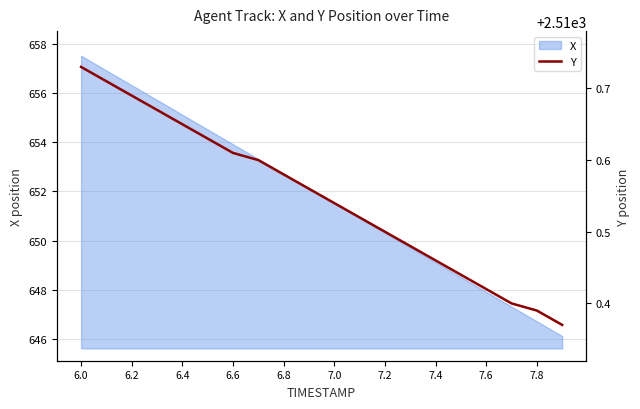

At which label does X reach its peak?

6.0